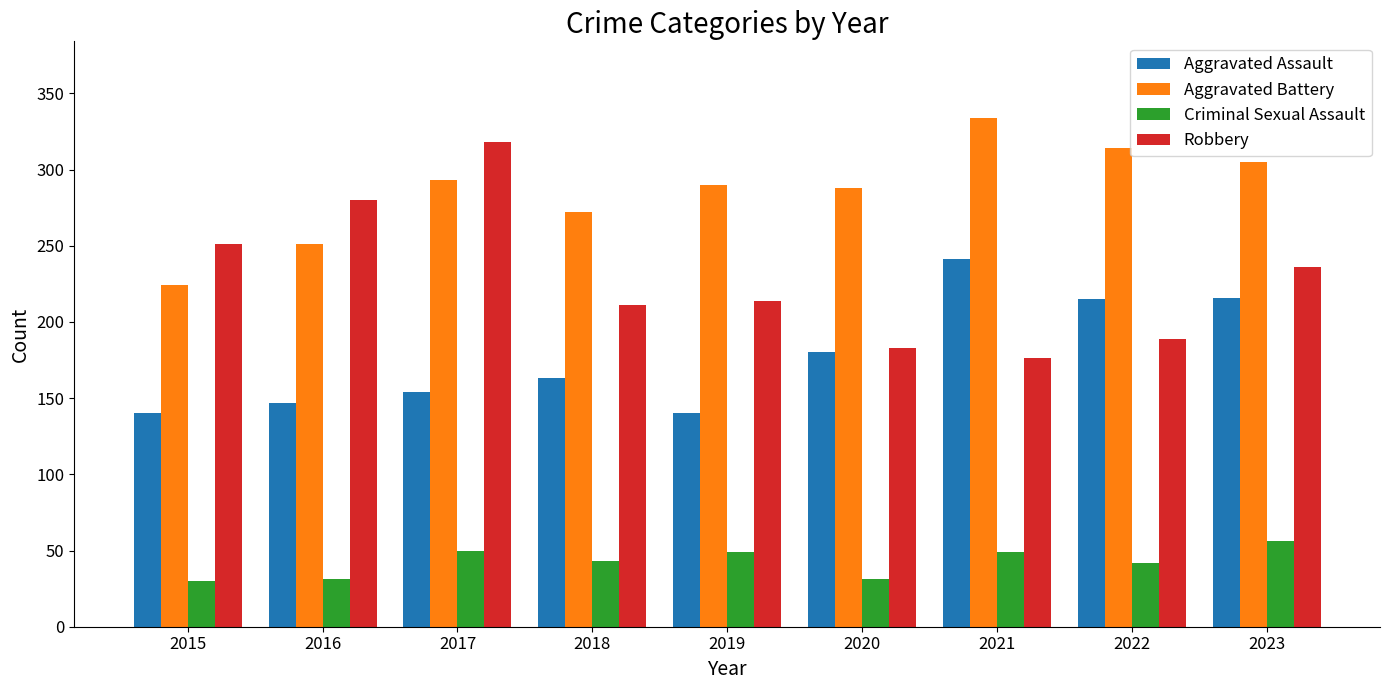

What value does the Criminal Sexual Assault series have at 2015, to the nearest 10?

30